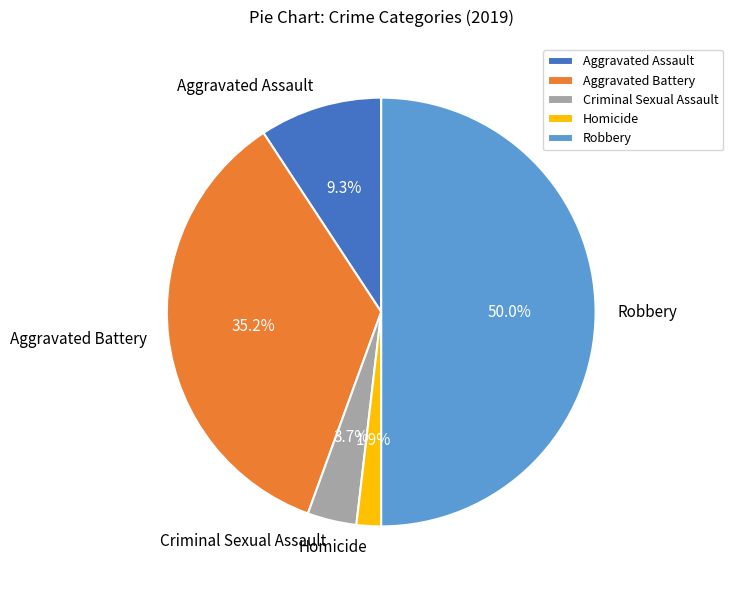

What percentage is NOT represented by Criminal Sexual Assault?

96.3%